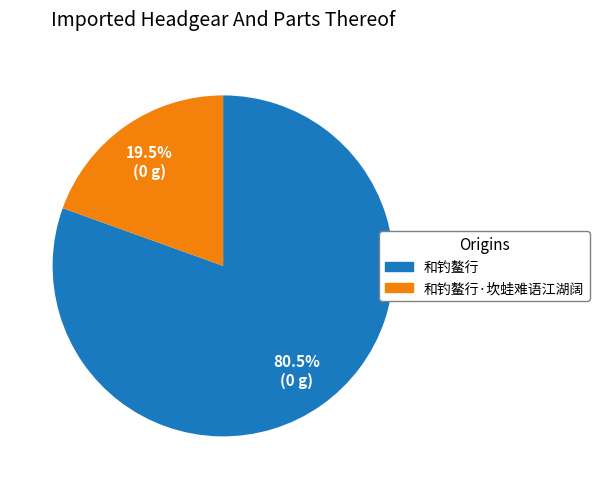

What is the smallest slice in the pie chart?

和钓鳌行·坎蛙难语江湖阔